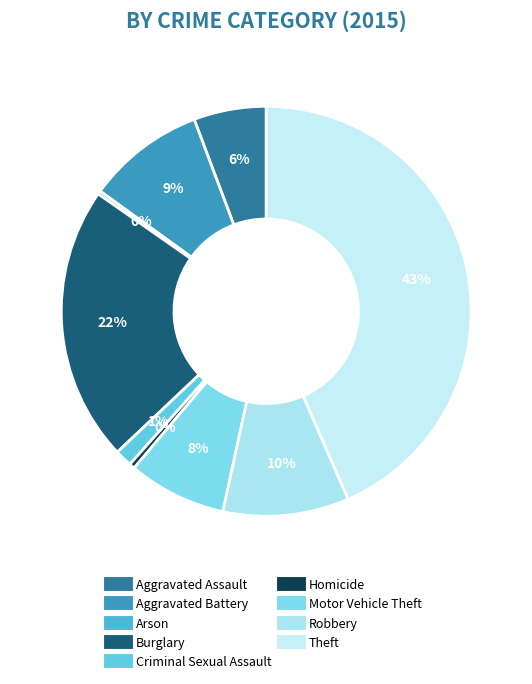

Rank the categories by value from lowest to highest.

Arson, Homicide, Criminal Sexual Assault, Aggravated Assault, Motor Vehicle Theft, Aggravated Battery, Robbery, Burglary, Theft